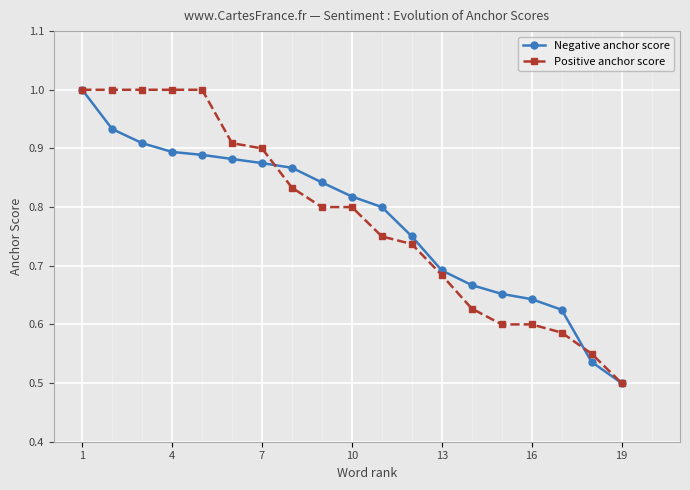

True or false: Negative anchor score and Positive anchor score intersect in this chart.

True